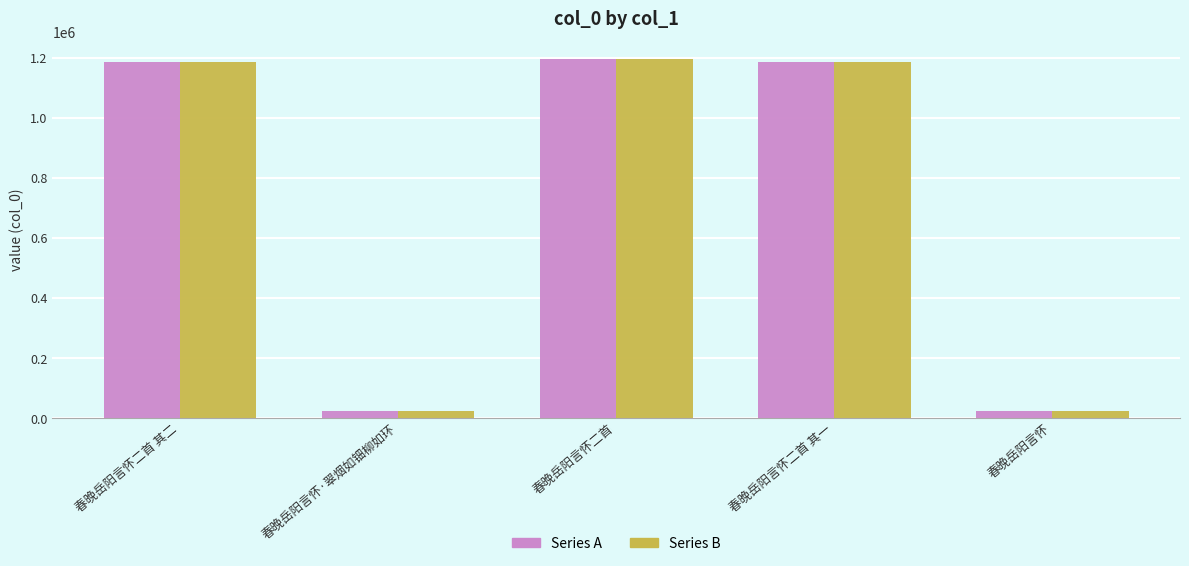

At how many categories does at least one series exceed 611449?

3